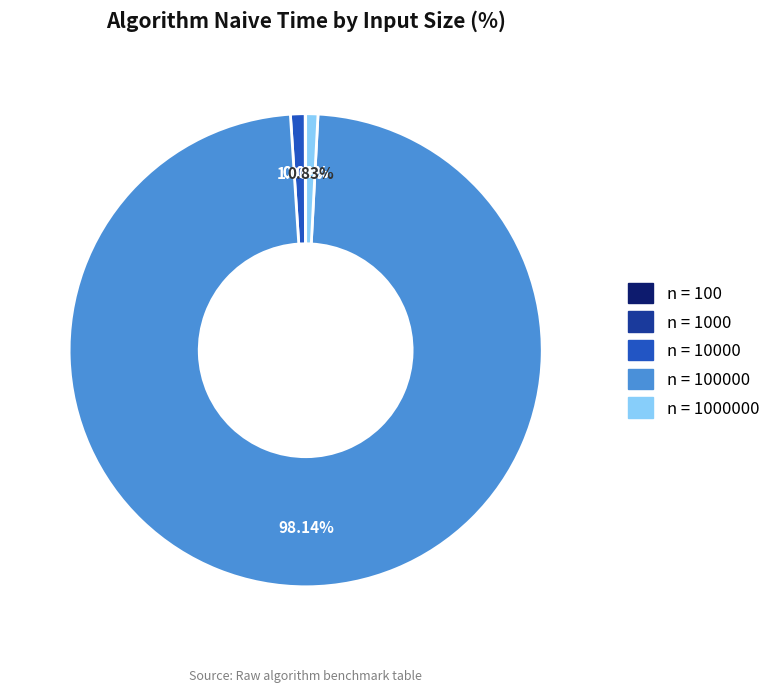

Is there any slice that represents more than half of the pie?

Yes